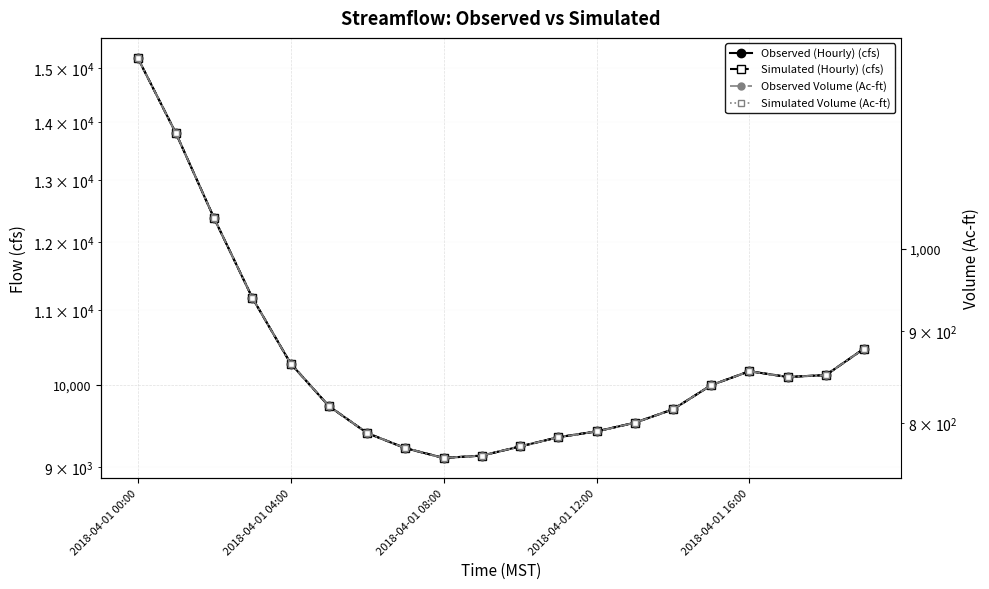

What is the greatest value displayed?

15200.0